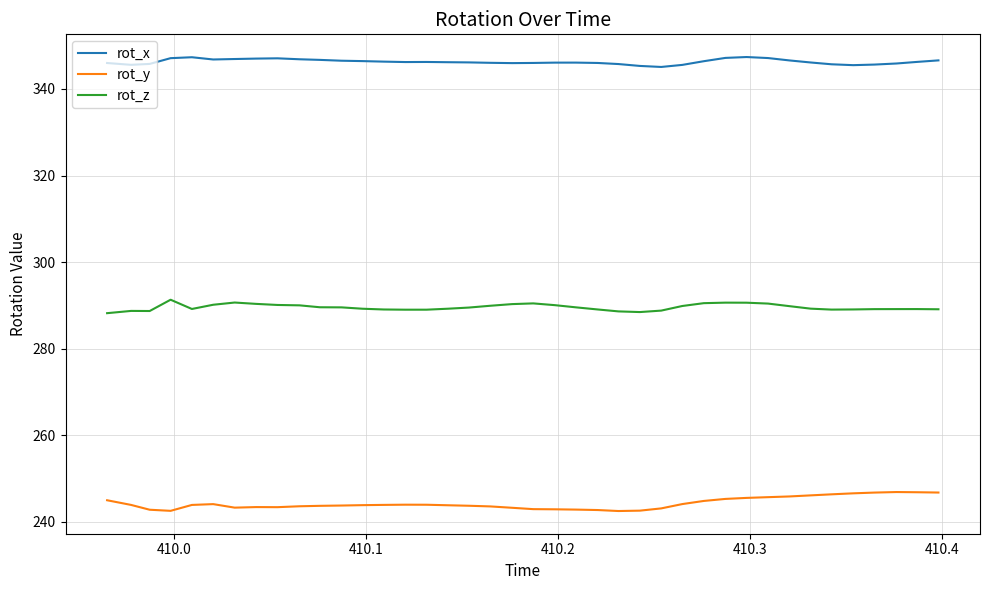

True or false: rot_z and rot_x cross at least once.

False